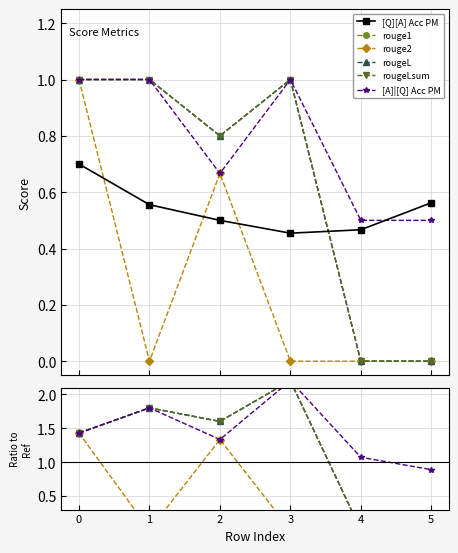

At which label is rouge2 closest to 0?

1